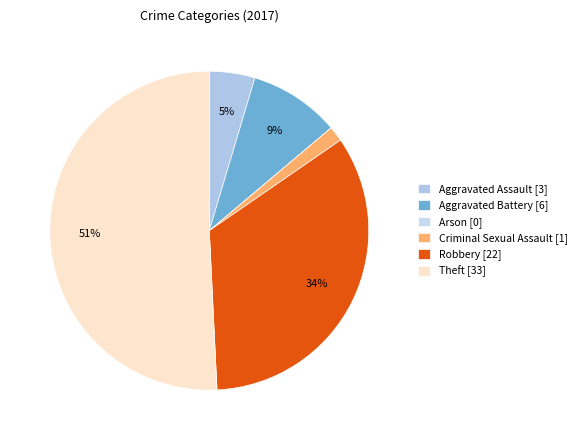

What percentage is NOT represented by Aggravated Assault?

95.4%